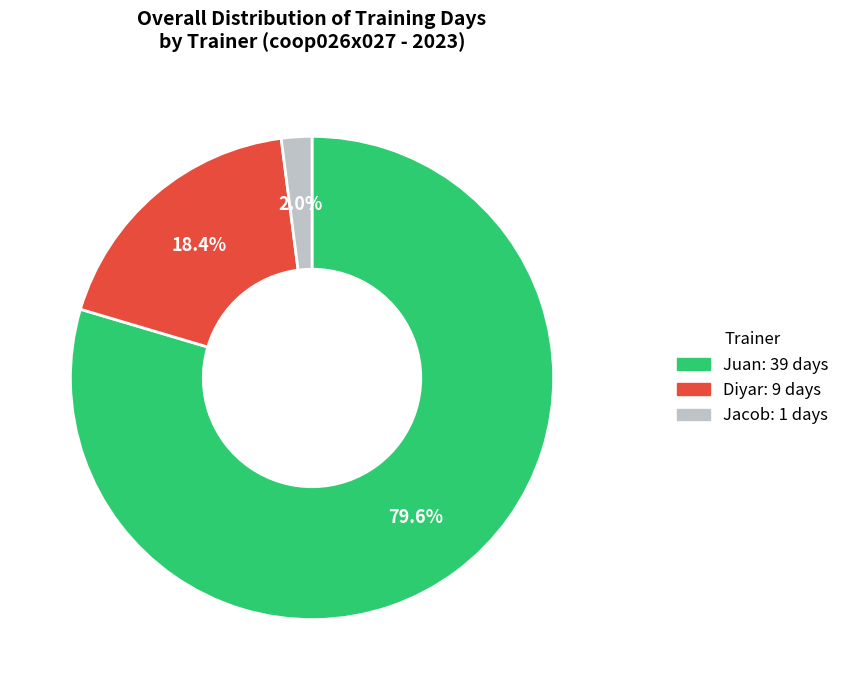

How many slices are in this pie chart?

3